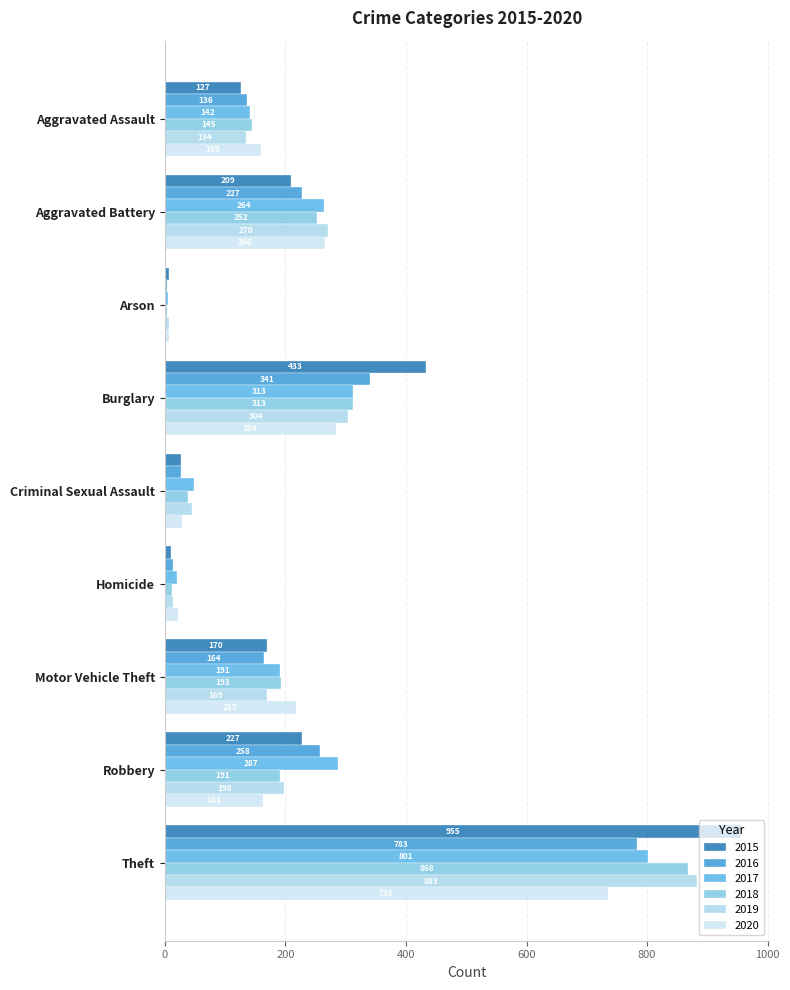

List the series in order of their peak value, lowest first.

2020, 2016, 2017, 2018, 2019, 2015